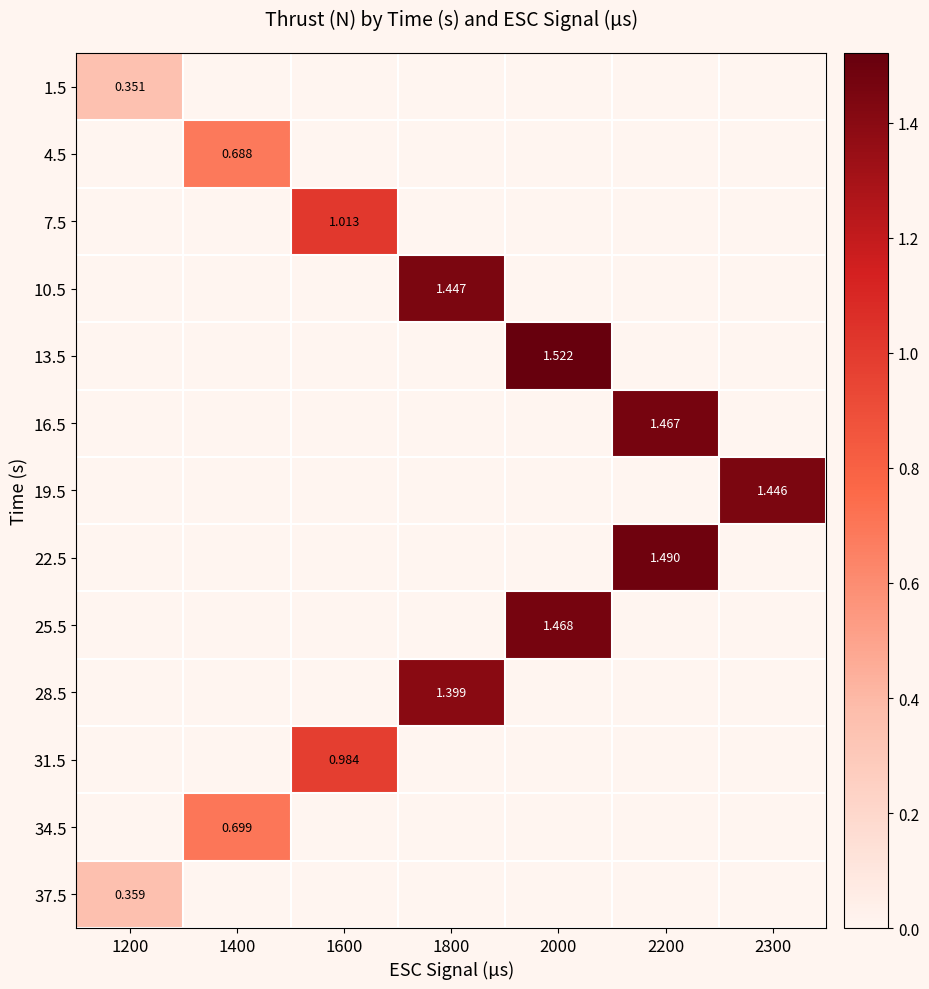

Rank the series at 1600 from lowest to highest value.

1.5, 4.5, 10.5, 13.5, 16.5, 19.5, 22.5, 25.5, 28.5, 34.5, 37.5, 31.5, 7.5